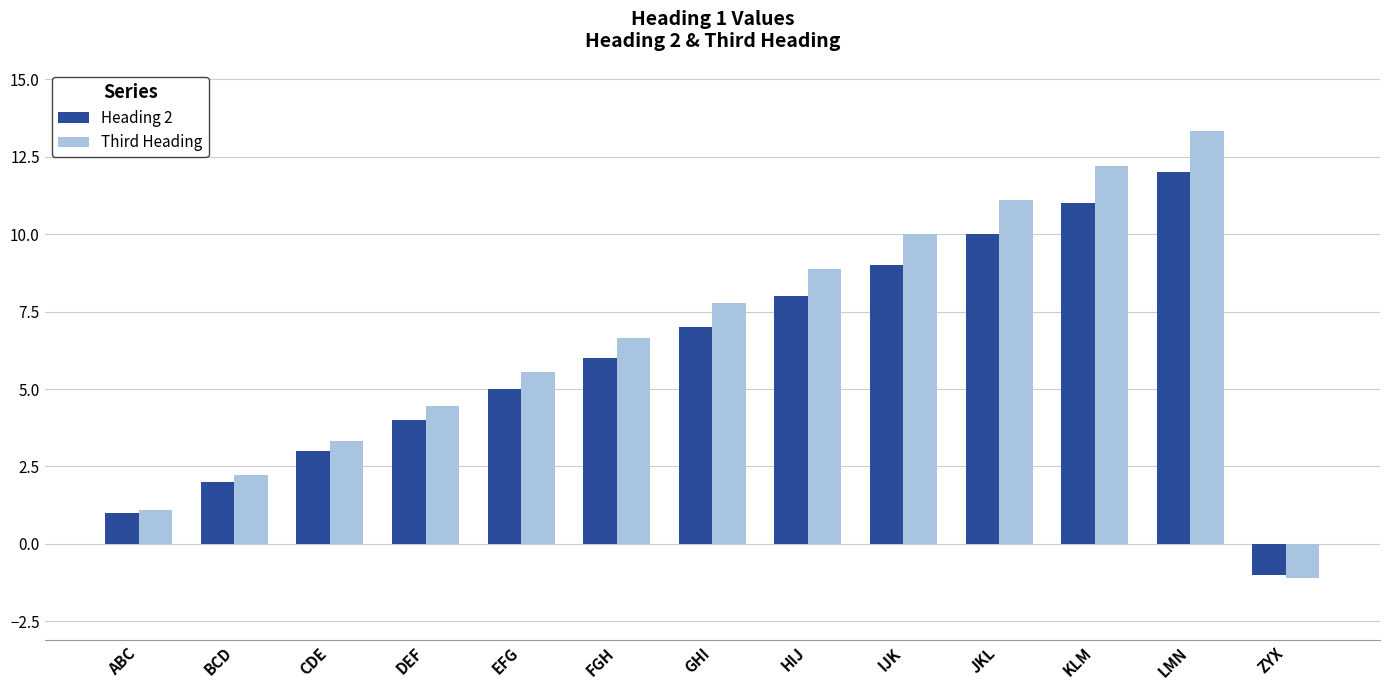

What value does the Third Heading series have at LMN?

13.3